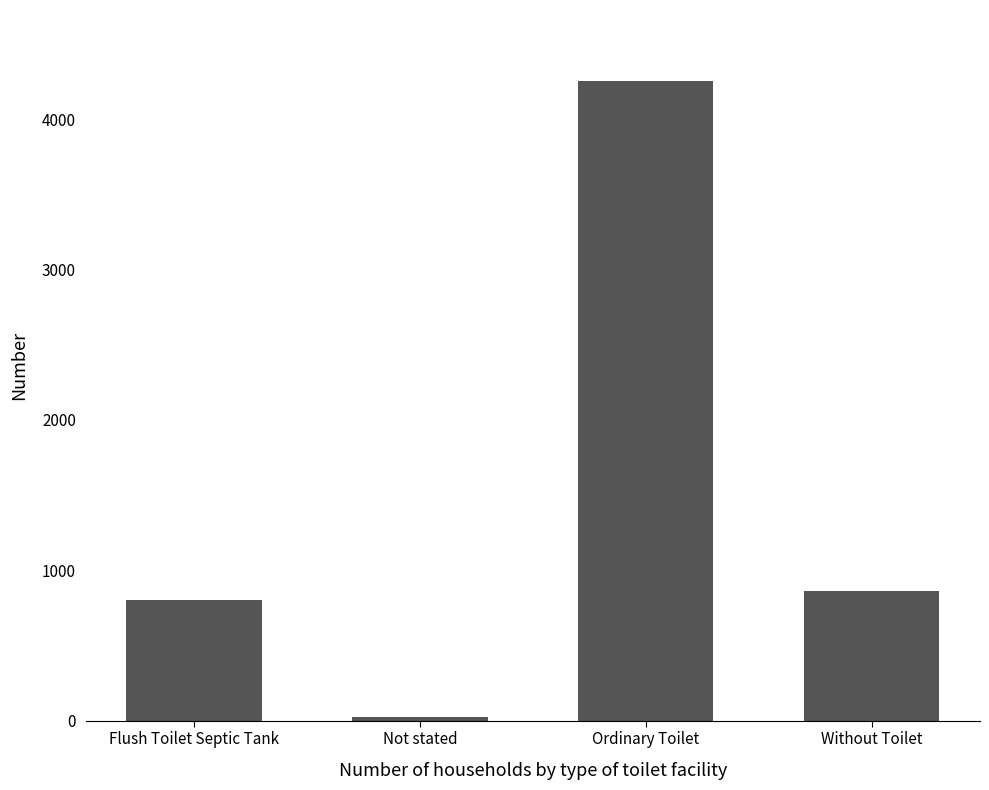

What is the label of the 3rd bar from the right?

Not stated